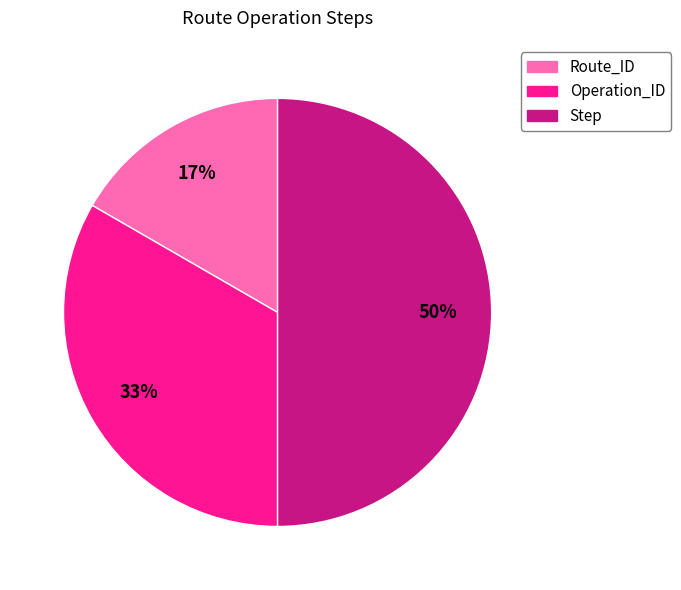

To the nearest percent, what portion does Route_ID represent?

17%